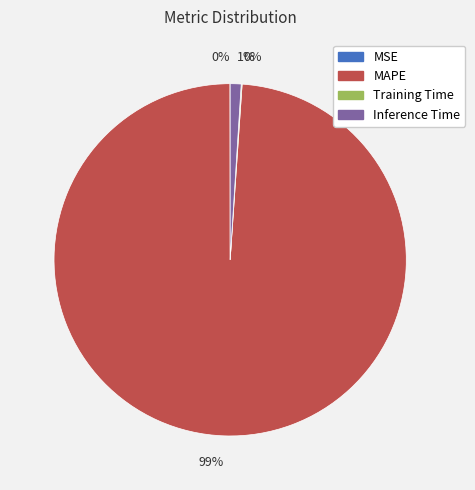

Which category has the biggest portion of the pie?

MAPE